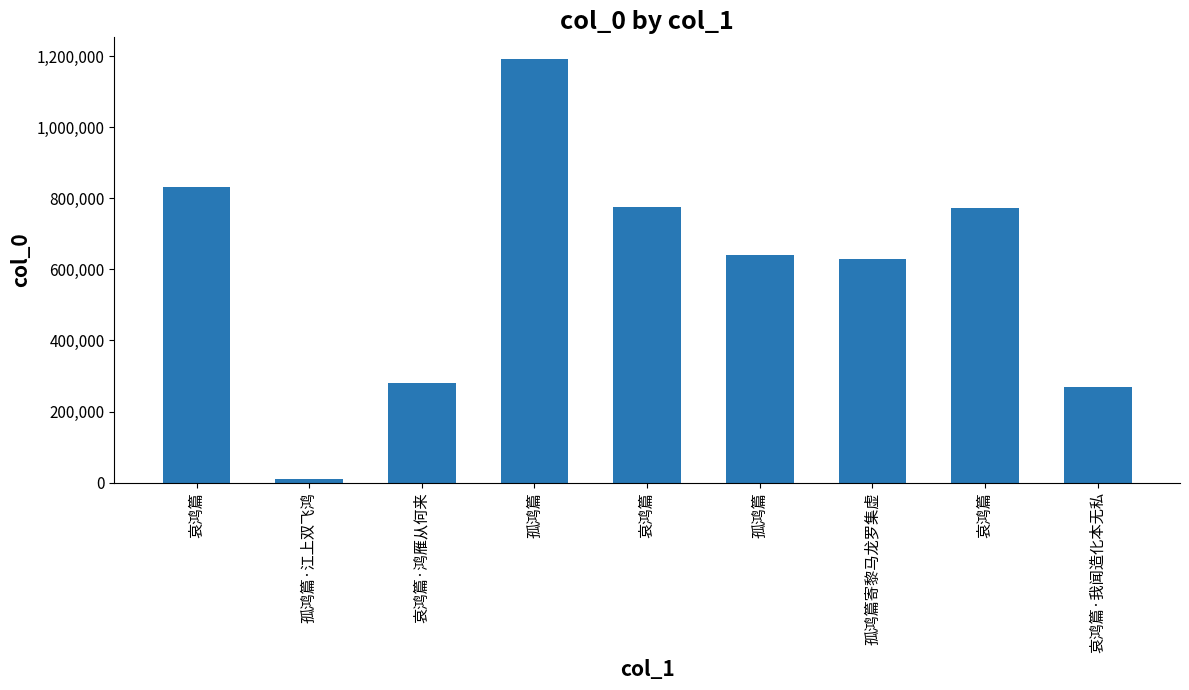

True or false: the data shows 775158 at 哀鸿篇.

True